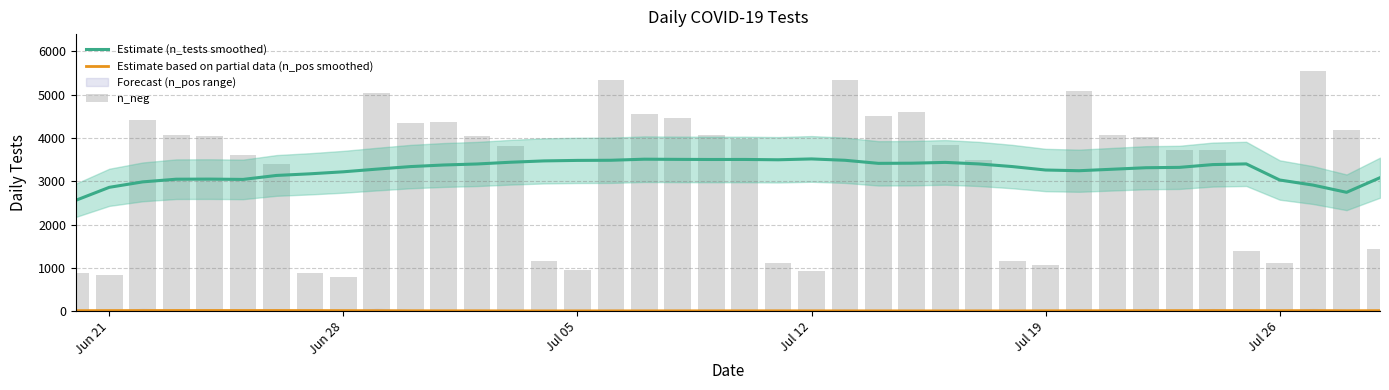

At how many categories does at least one series exceed 2772?

39